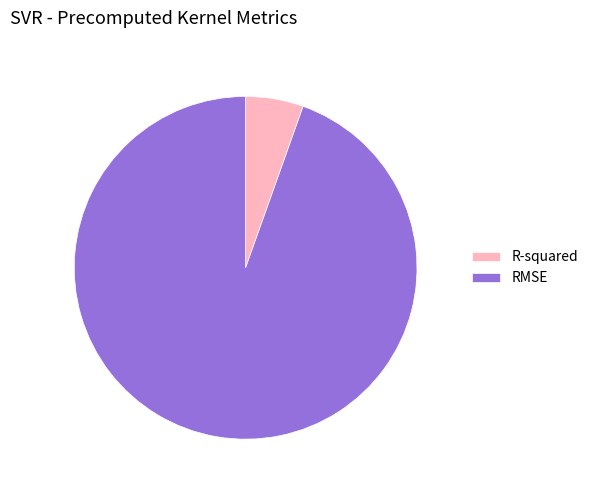

Is R-squared the majority of the pie?

No